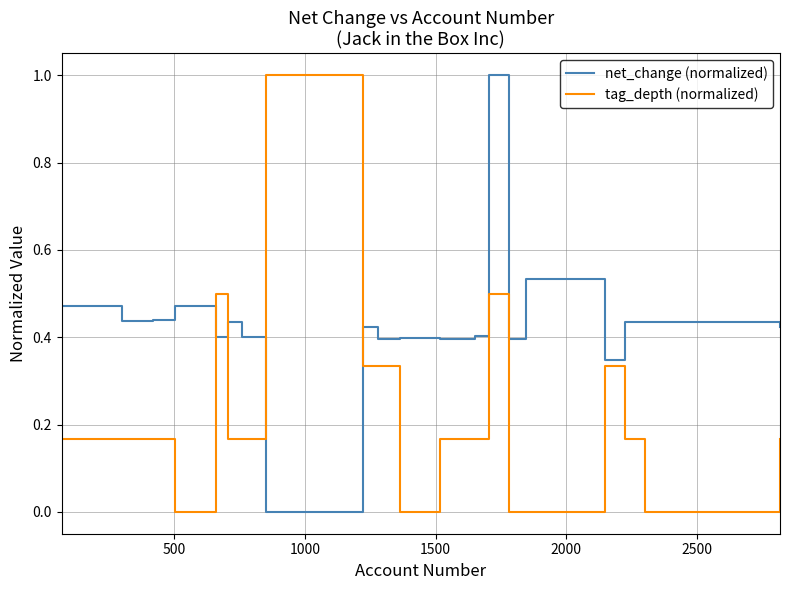

How many positive values does the net_change (normalized) series have?

19